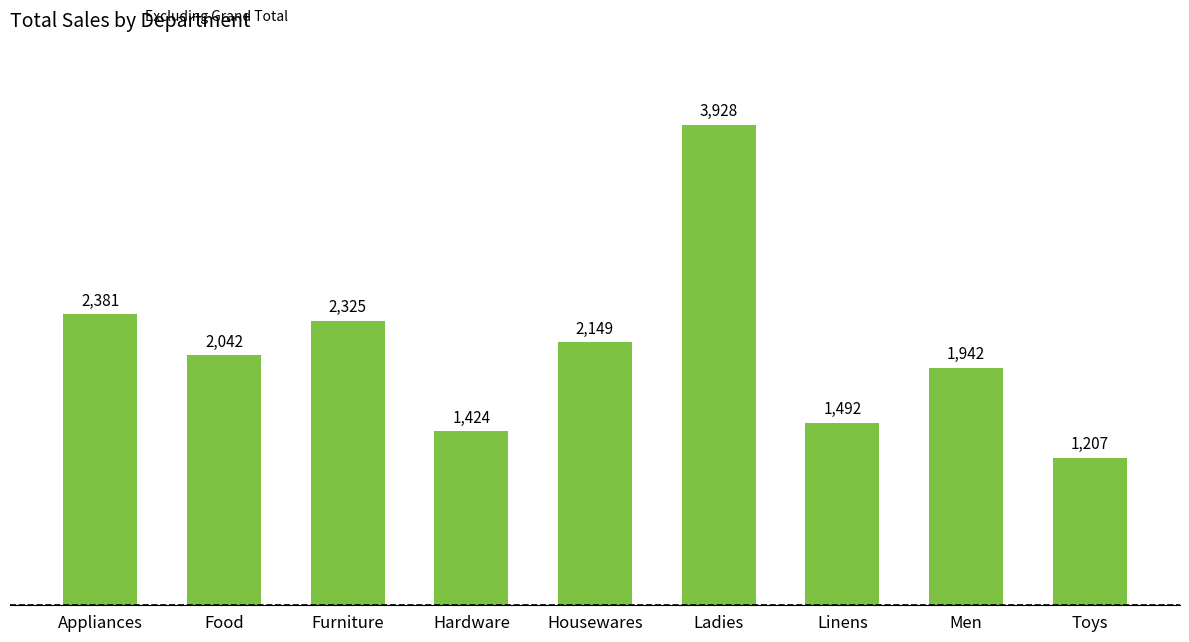

What is the label of the 3rd bar from the right?

Linens